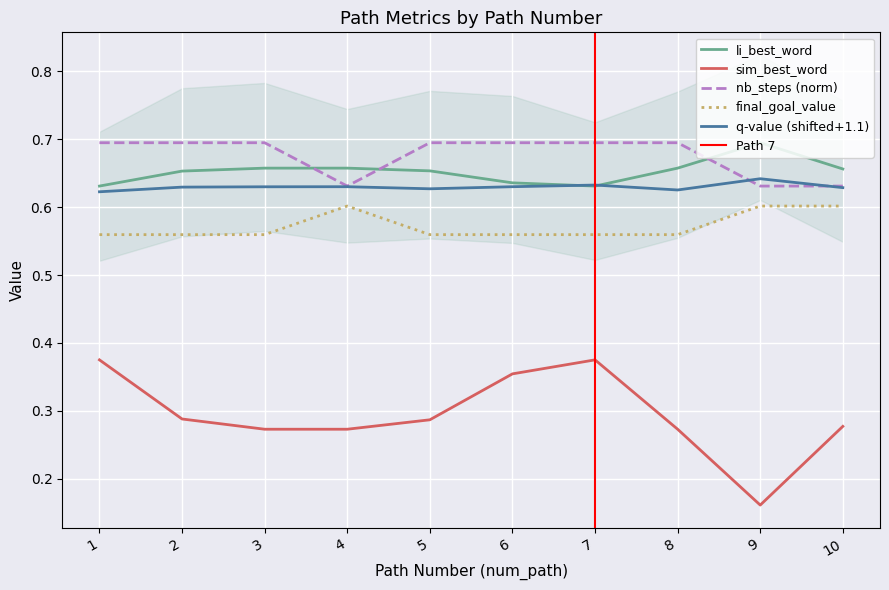

Reading right to left, list all the values displayed in this chart.

q-value: 0.6	0.6	0.6	0.6	0.6	0.6	0.6	0.6	0.6	0.6
sim_best_word: 0.3	0.2	0.3	0.4	0.4	0.3	0.3	0.3	0.3	0.4
li_best_word: 0.7	0.7	0.7	0.6	0.6	0.7	0.7	0.7	0.7	0.6
nb_steps: 0.6	0.6	0.7	0.7	0.7	0.7	0.6	0.7	0.7	0.7
final_goal_value: 0.6	0.6	0.6	0.6	0.6	0.6	0.6	0.6	0.6	0.6